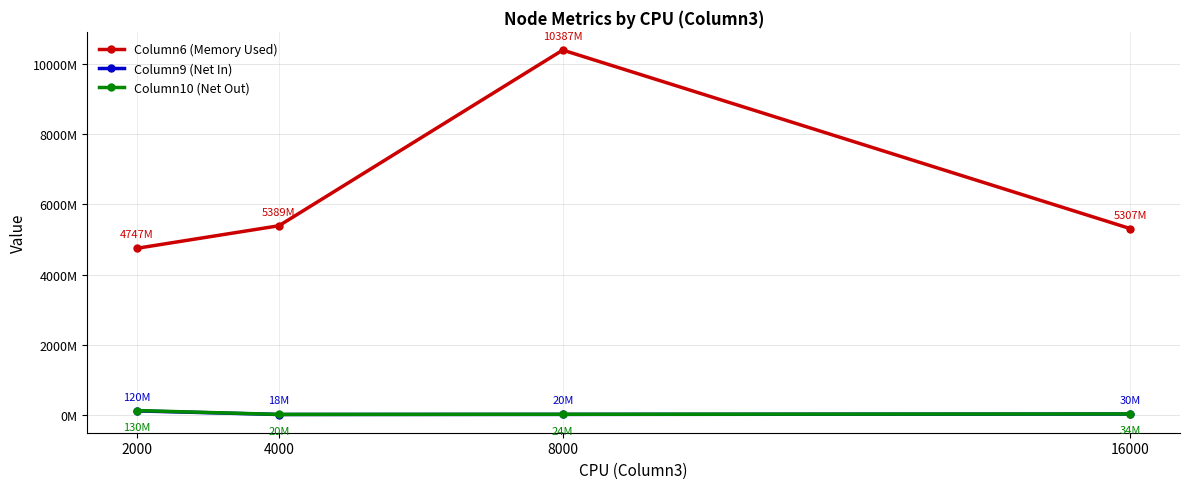

What is the average value of the Column10 (Net Out) series?

51992512.5